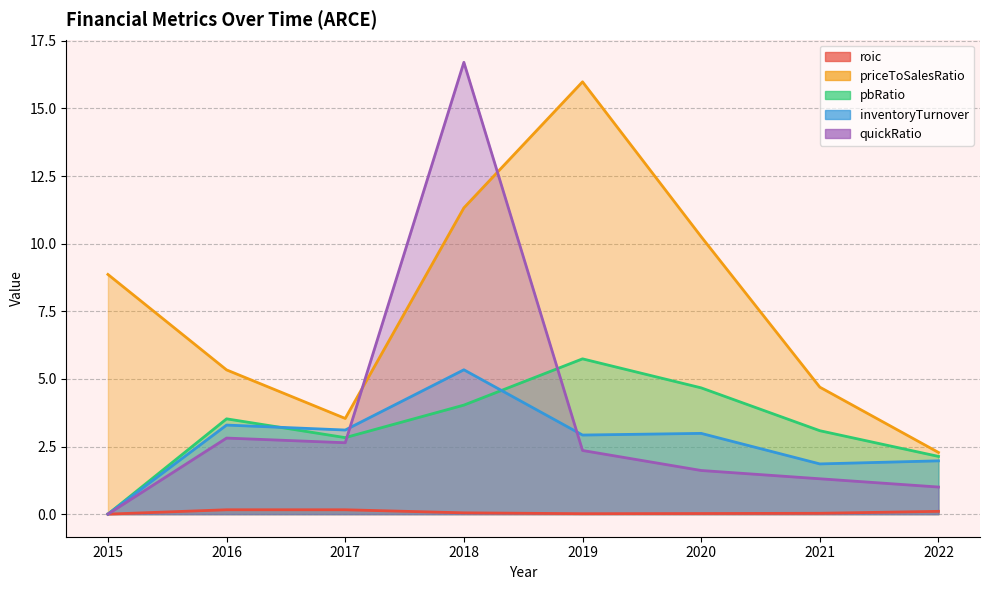

Is it true that pbRatio equals 4.7 at 2020?

True